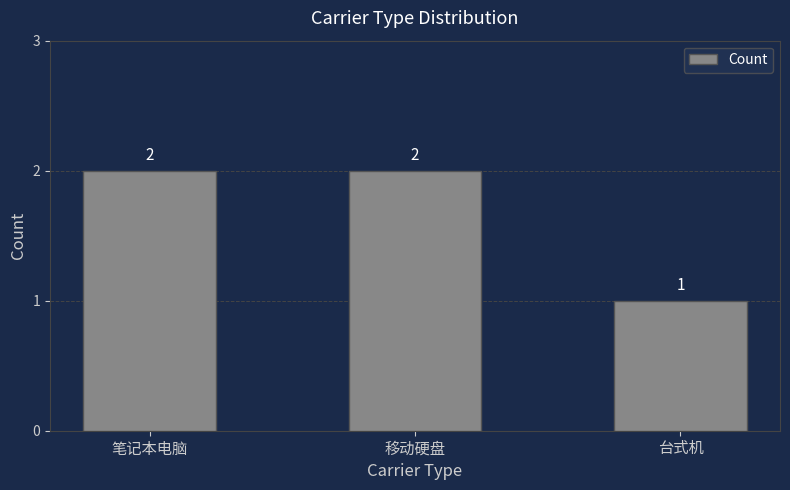

What is the ratio of the value at 笔记本电脑 to the value at 移动硬盘?

1.0